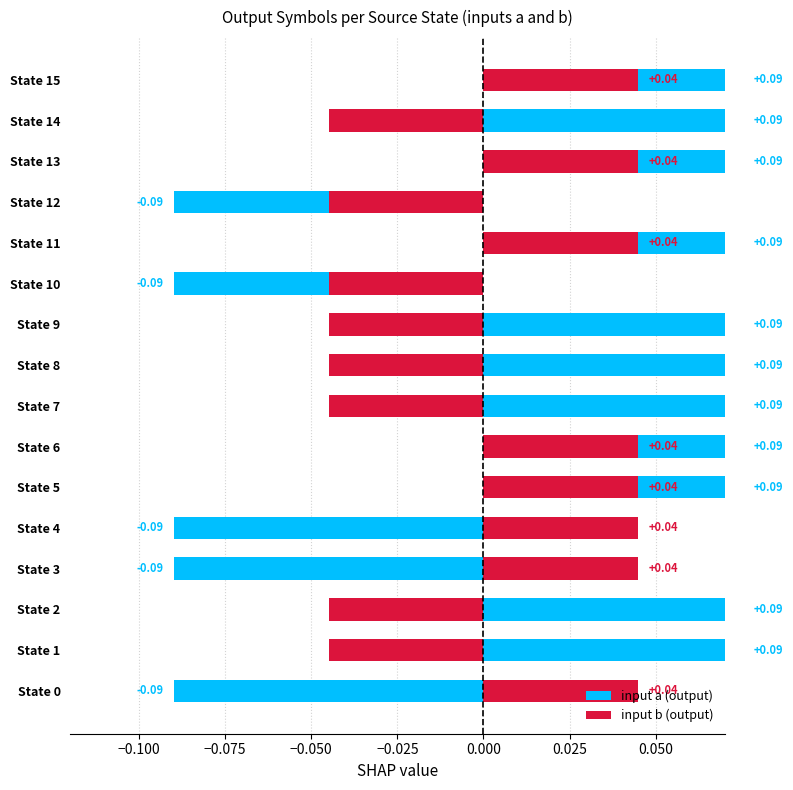

How many values in input b (output) are below zero?

8